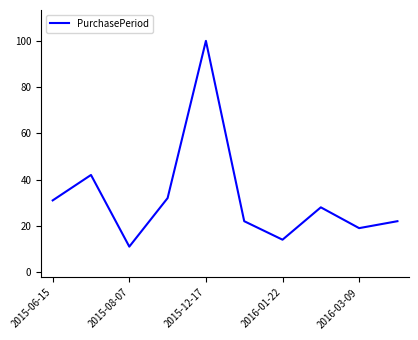

What is the difference between the maximum and minimum values?

89